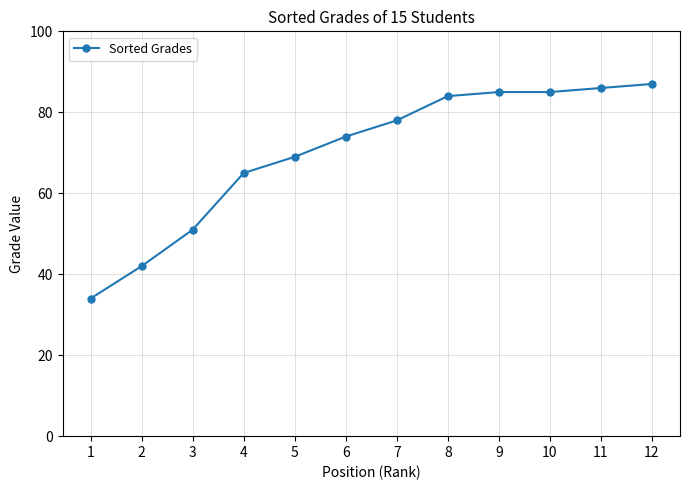

Count the number of data series in this chart.

1